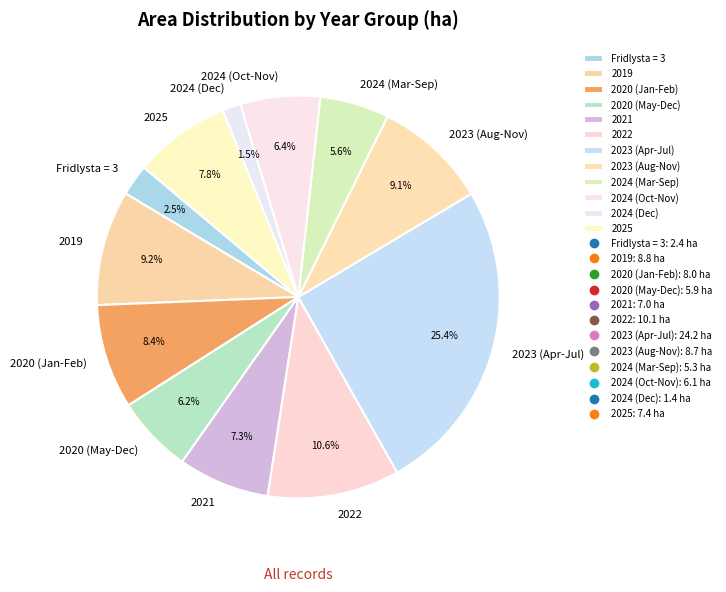

Between 2019 and 2024 (Mar-Sep), which is larger?

2019